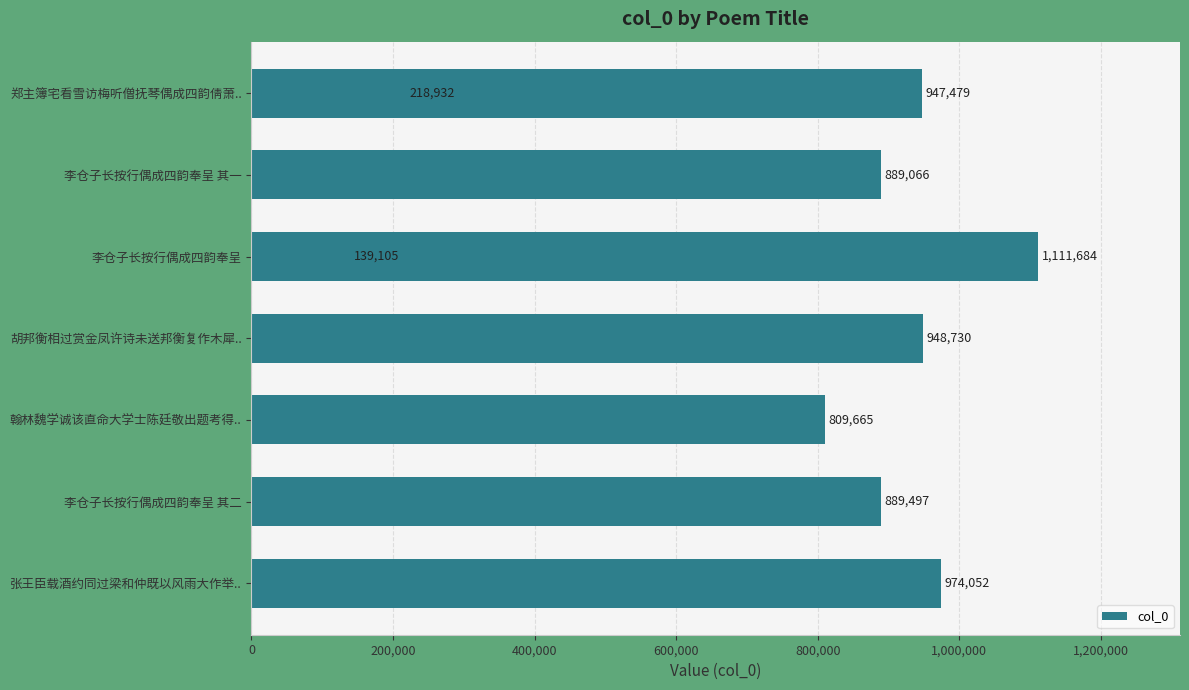

What is the difference between the second highest and minimum values?

834947